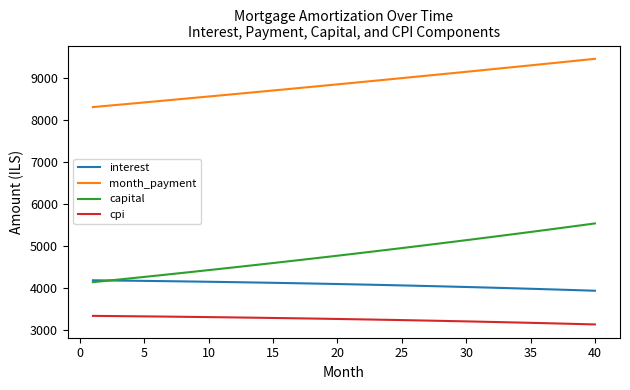

What are all the series names shown in the legend?

interest, month_payment, capital, cpi